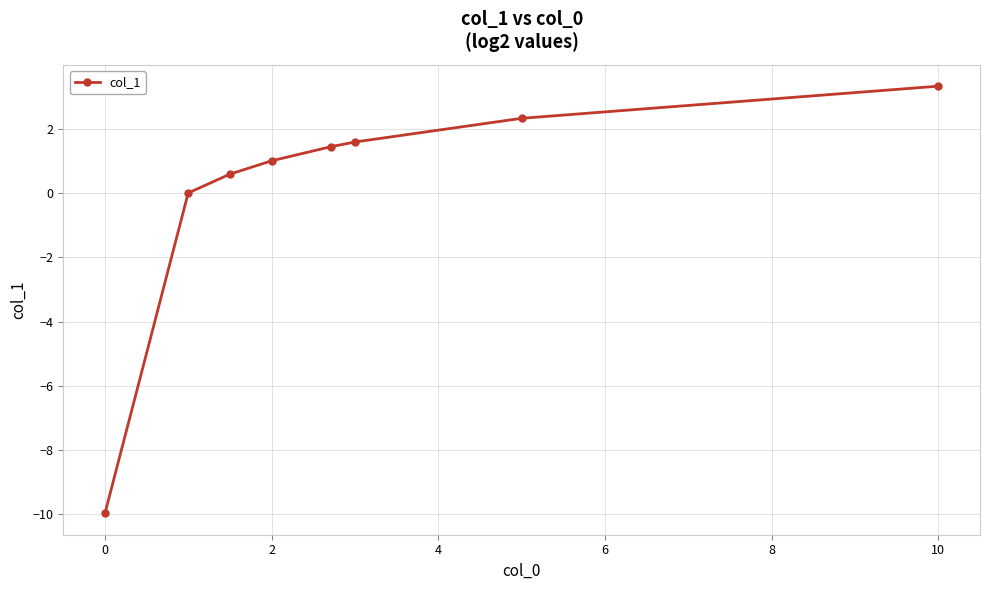

What is the maximum value shown in the chart?

3.3